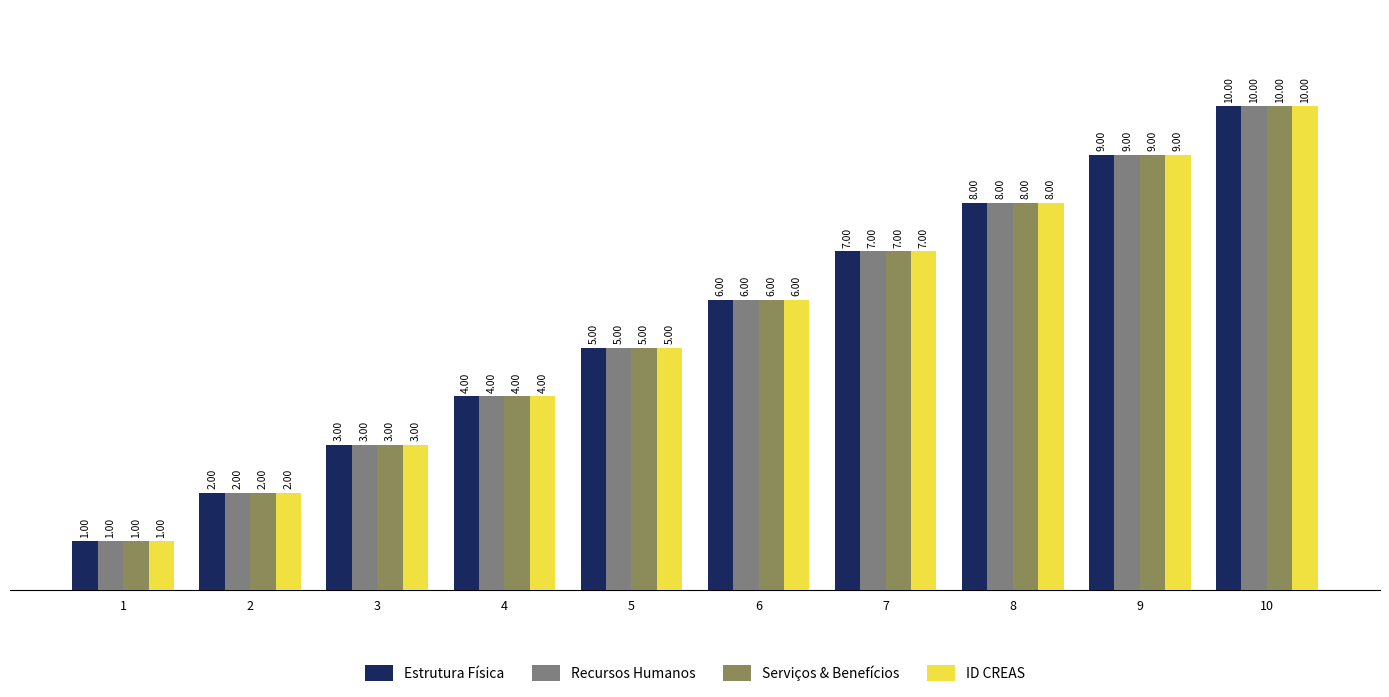

Reading right to left, transcribe all the data shown in this chart.

Estrutura Física: 10	9	8	7	6	5	4	3	2	1
Recursos Humanos: 10	9	8	7	6	5	4	3	2	1
Serviços & Benefícios: 10	9	8	7	6	5	4	3	2	1
ID CREAS: 10	9	8	7	6	5	4	3	2	1